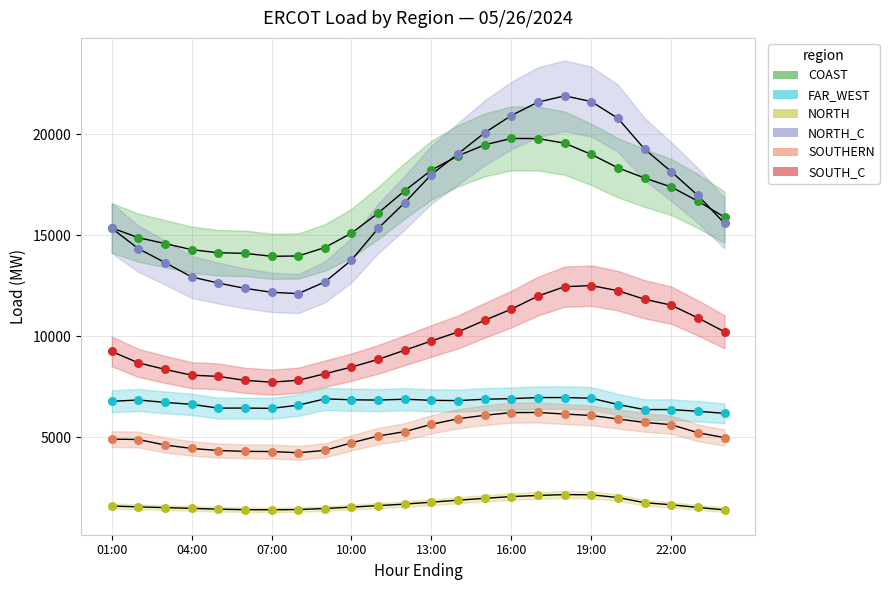

What are all the series names shown in the legend?

COAST, FAR_WEST, NORTH, NORTH_C, SOUTHERN, SOUTH_C